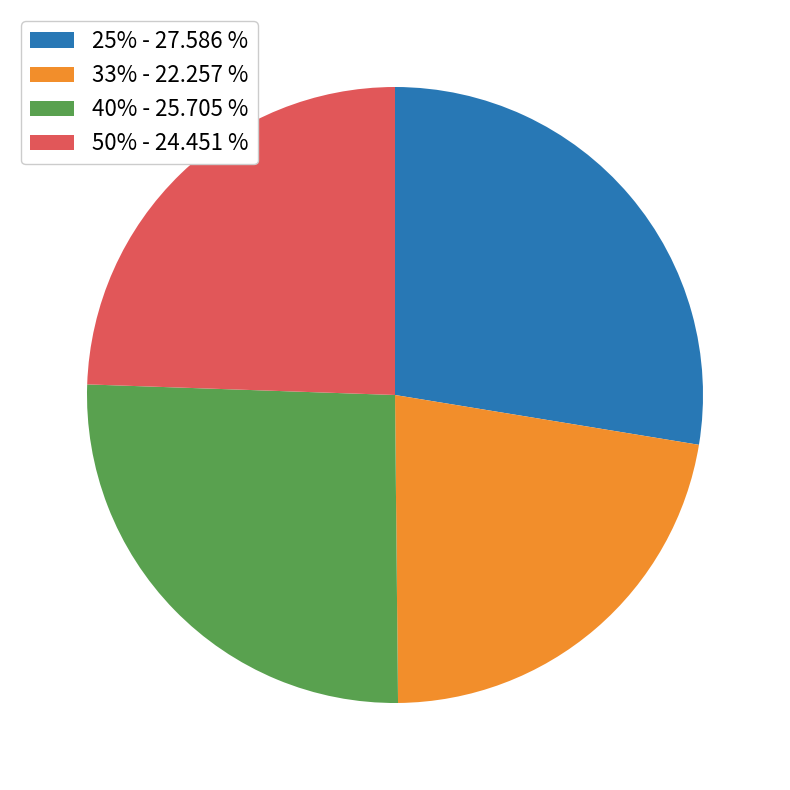

Combined, do 33% - 22.257 % and 40% - 25.705 % account for over 50%?

No